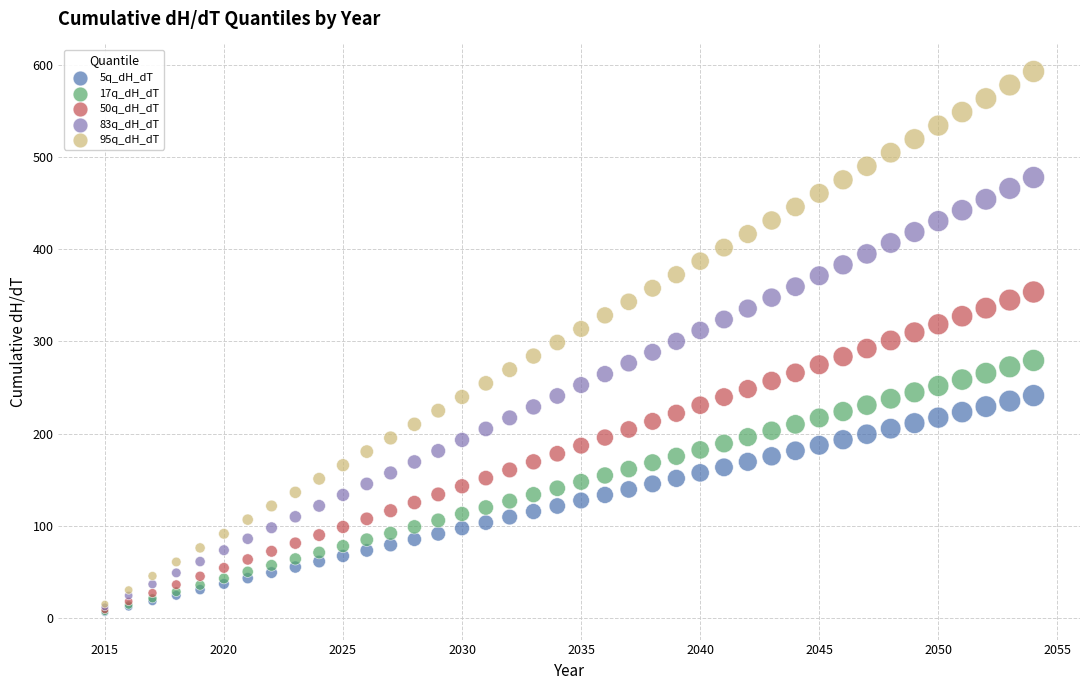

What are all the series names shown in the legend?

5q_dH_dT, 17q_dH_dT, 50q_dH_dT, 83q_dH_dT, 95q_dH_dT